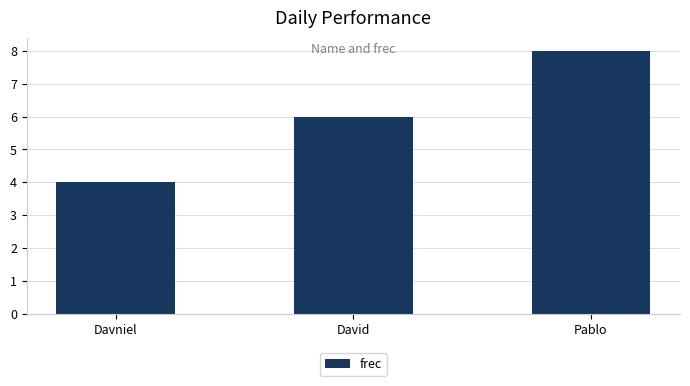

True or false: the data shows 5 at Pablo.

False